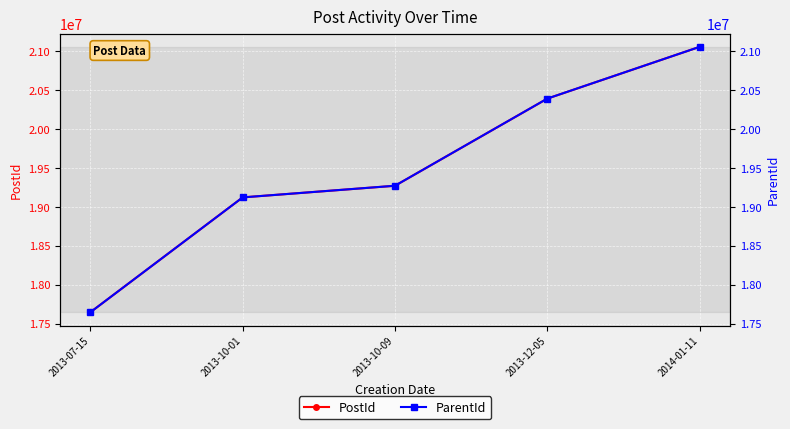

Is the value of PostId at 2013-12-05 greater than the value of ParentId at 2013-07-15?

Yes